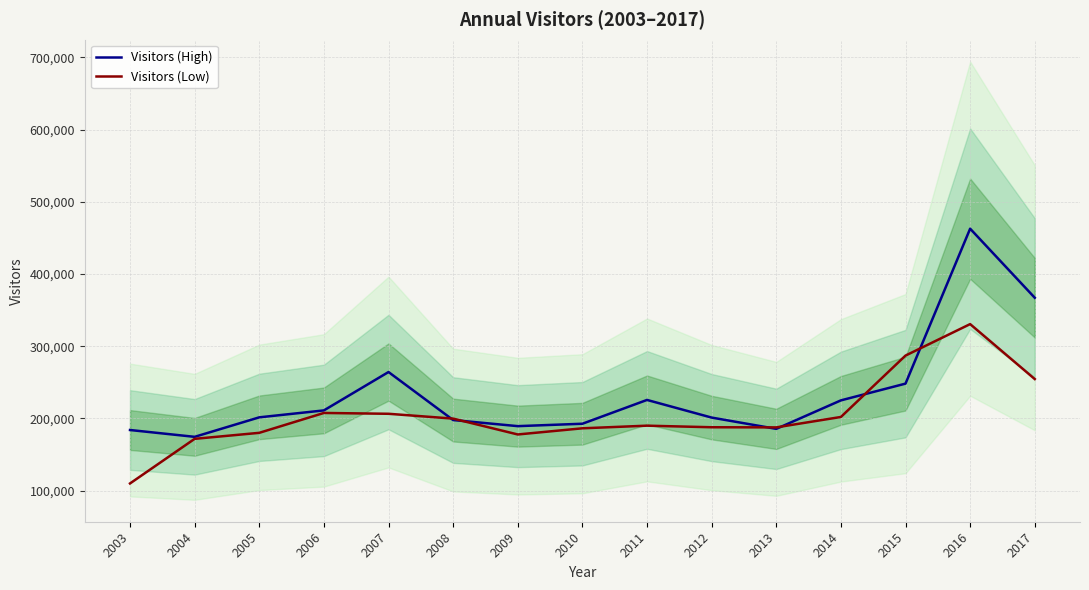

Which category has the lowest value in the Visitors (High) series?

2004